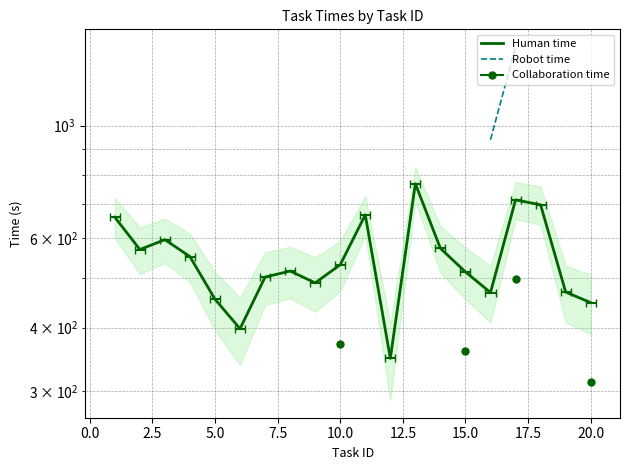

True or false: Collaboration time has more than 2 interior local peaks.

False